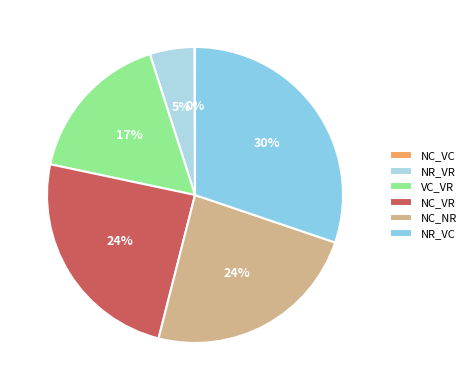

Is it true that NC_VC is 0% of the pie?

True